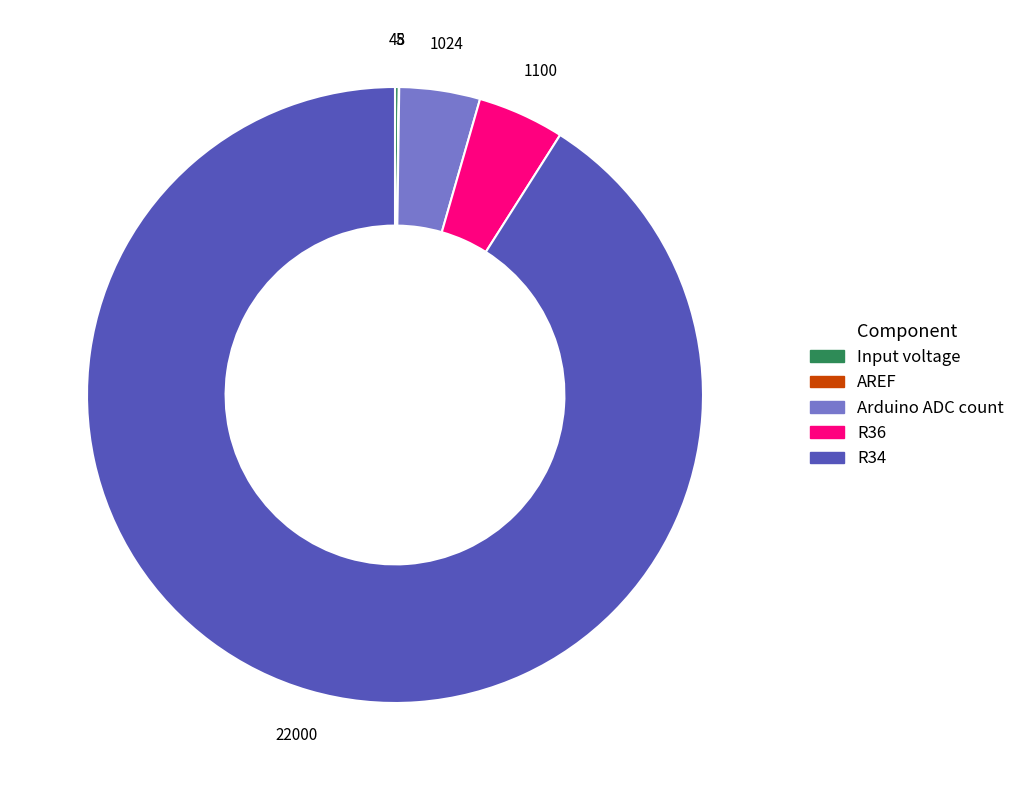

Which category has the biggest portion of the pie?

R34